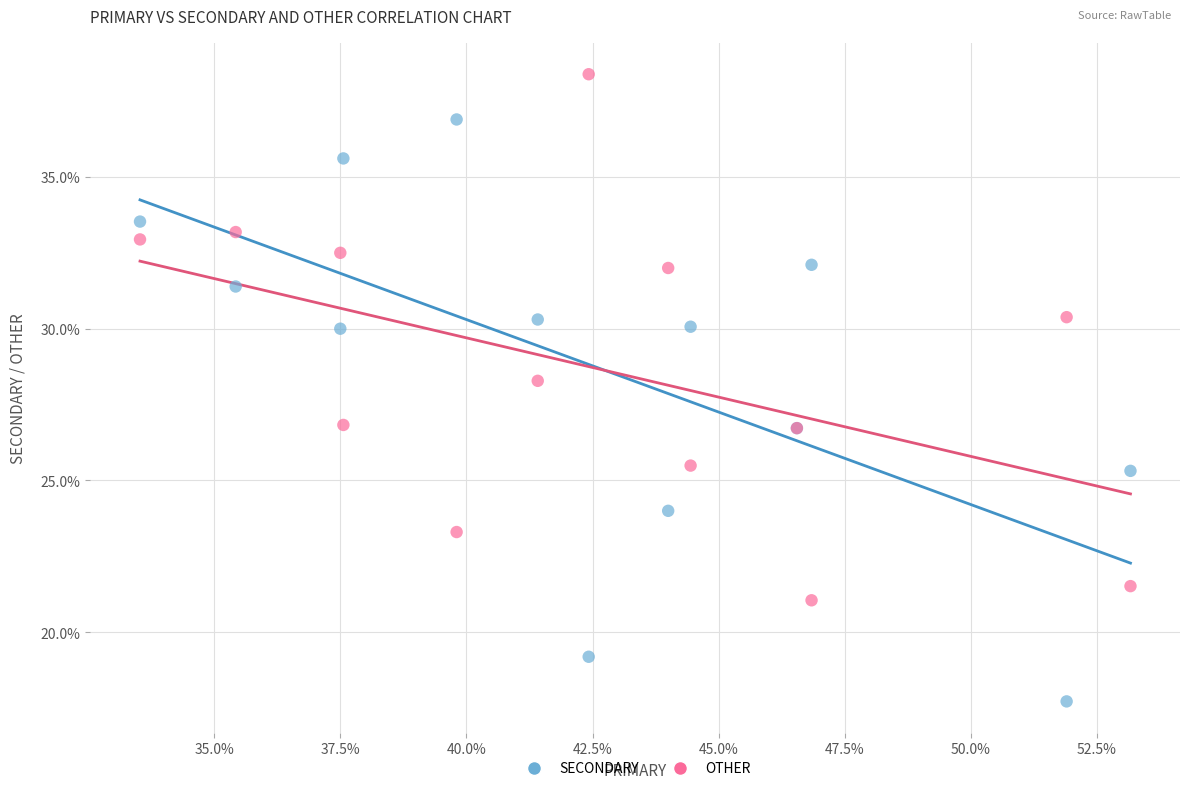

What are all the series names shown in the legend?

SECONDARY, OTHER